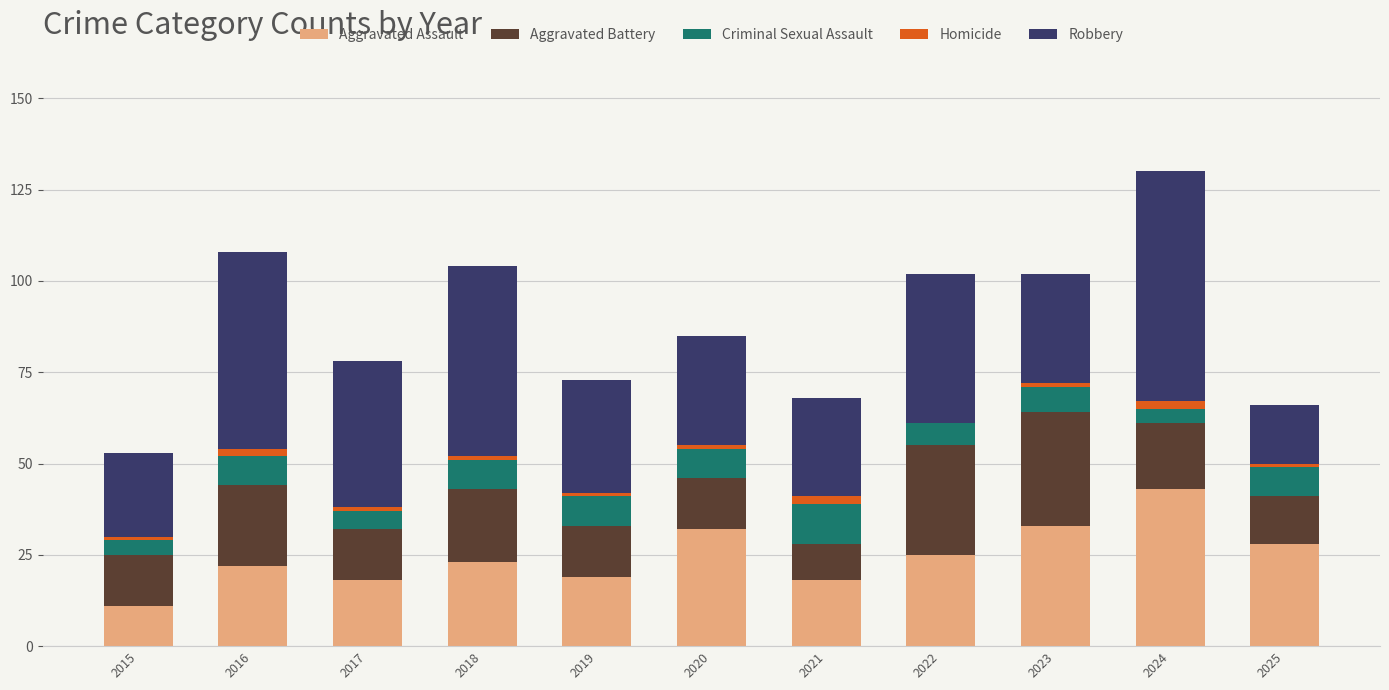

The value of Aggravated Assault at 2017 is 18. True or false?

True